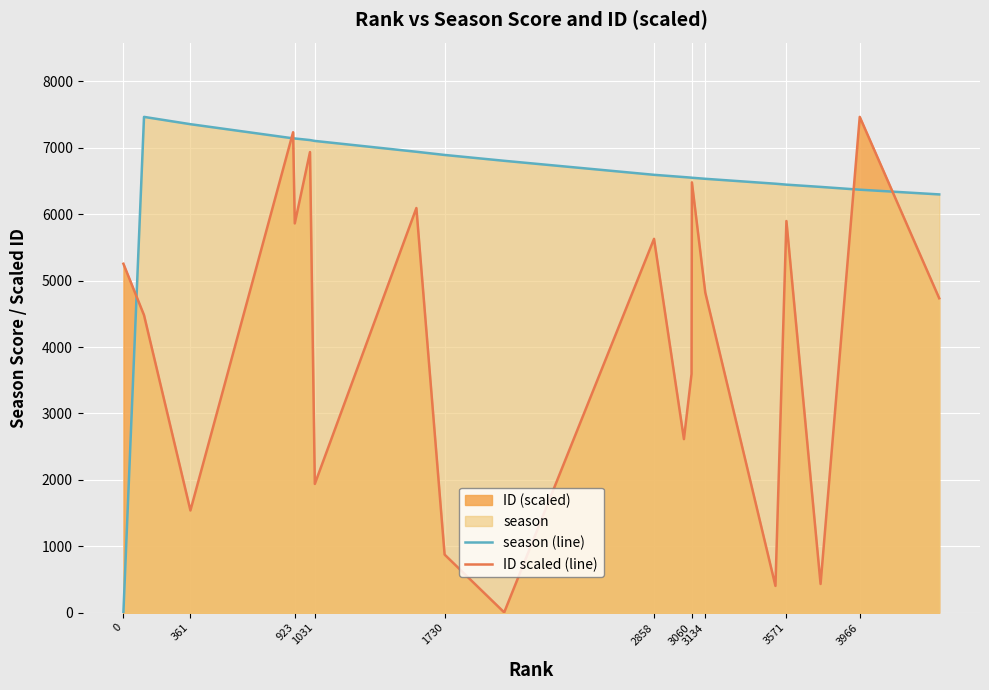

Which series has the largest total across all categories?

season (line)